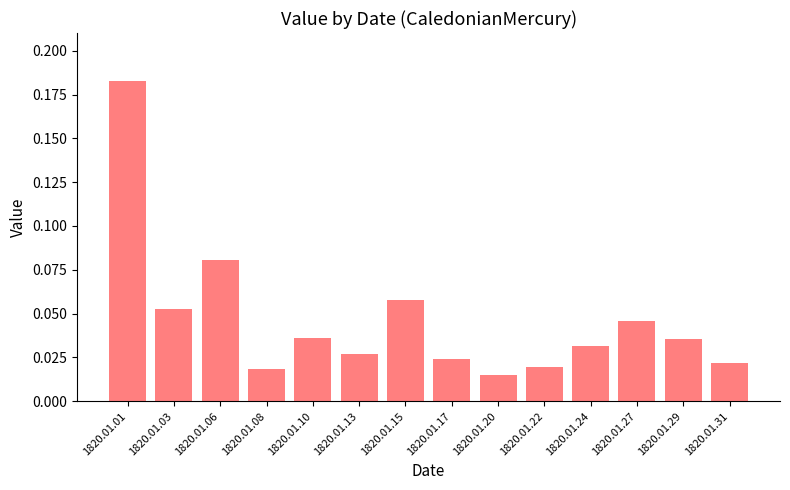

Between 1820.01.03 and 1820.01.10, which is larger?

1820.01.03